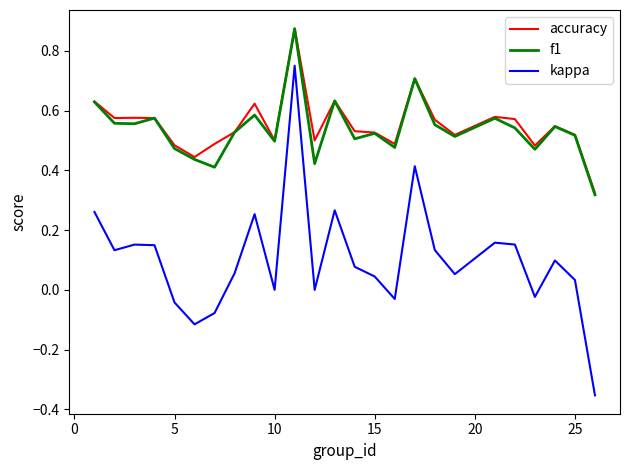

Does the chart have visible grid lines?

No